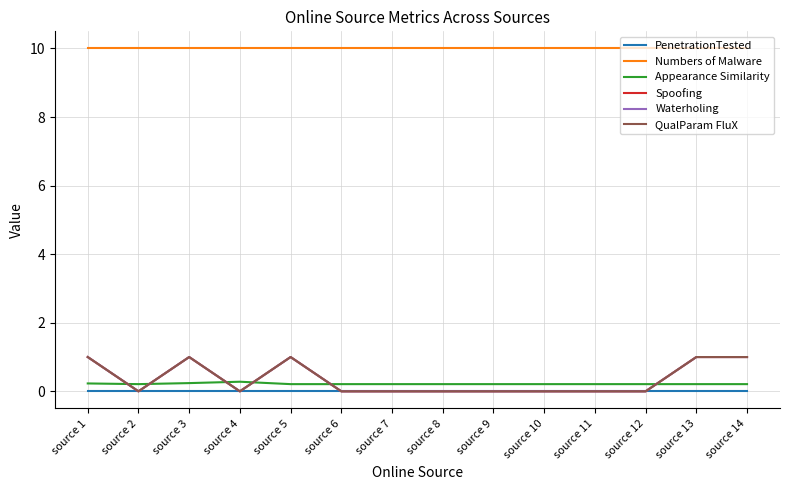

At how many categories does at least one series exceed 6?

14